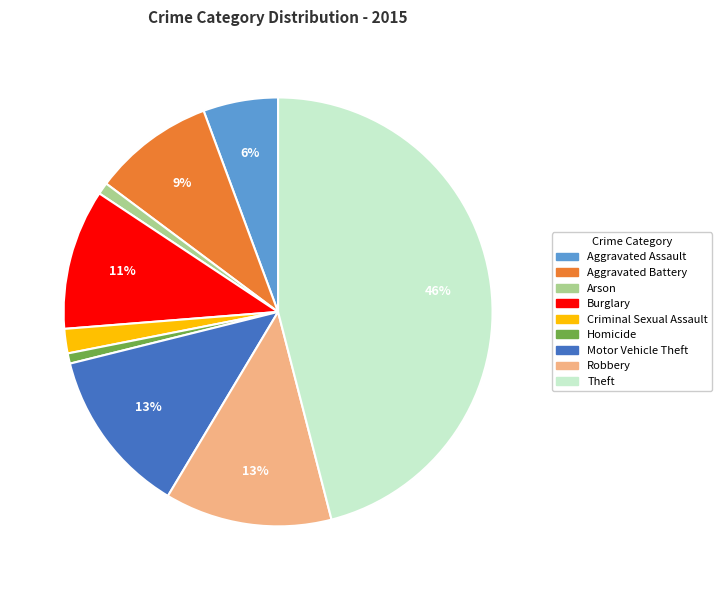

Which category has the biggest portion of the pie?

Theft